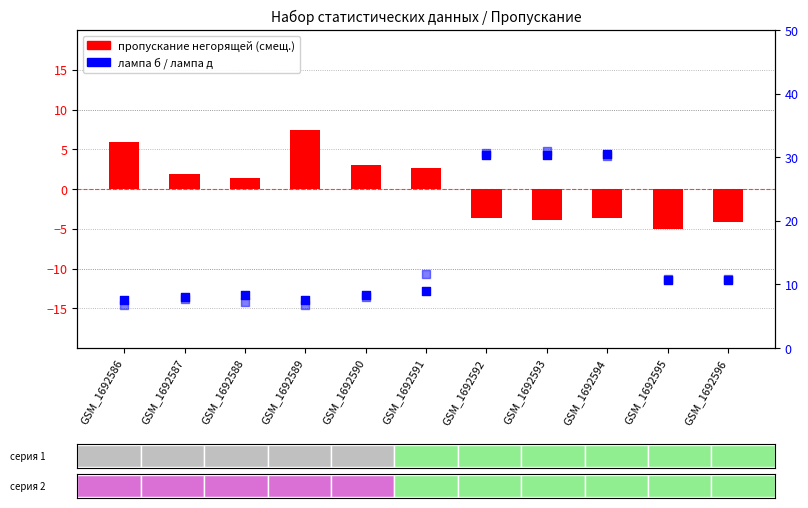

Which series has the largest total across all categories?

лампа д